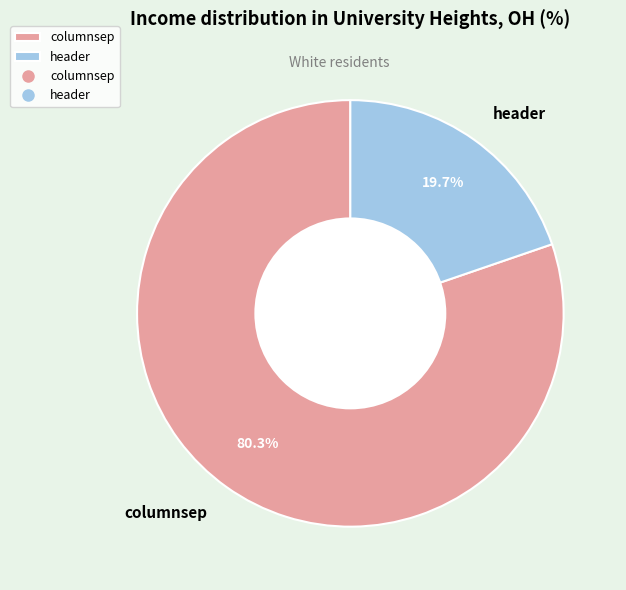

Which slice is the smallest?

header